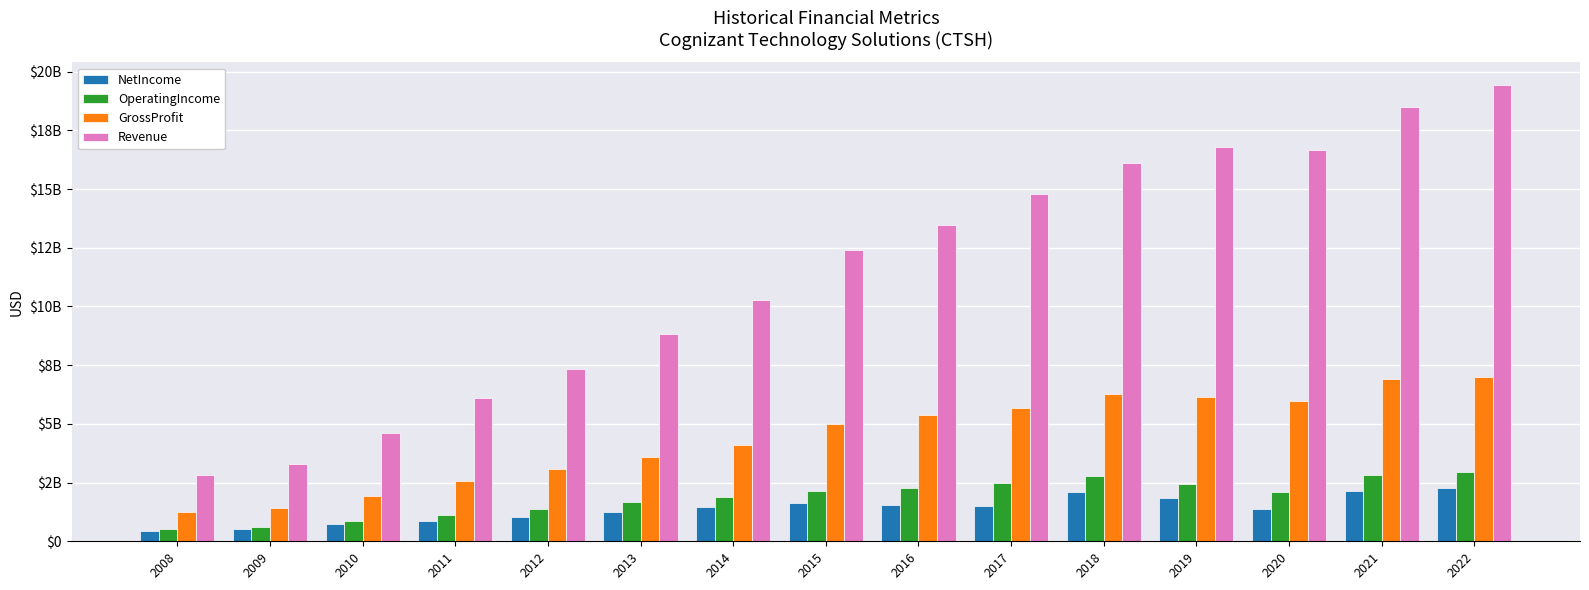

What are all the series names shown in the legend?

NetIncome, OperatingIncome, GrossProfit, Revenue